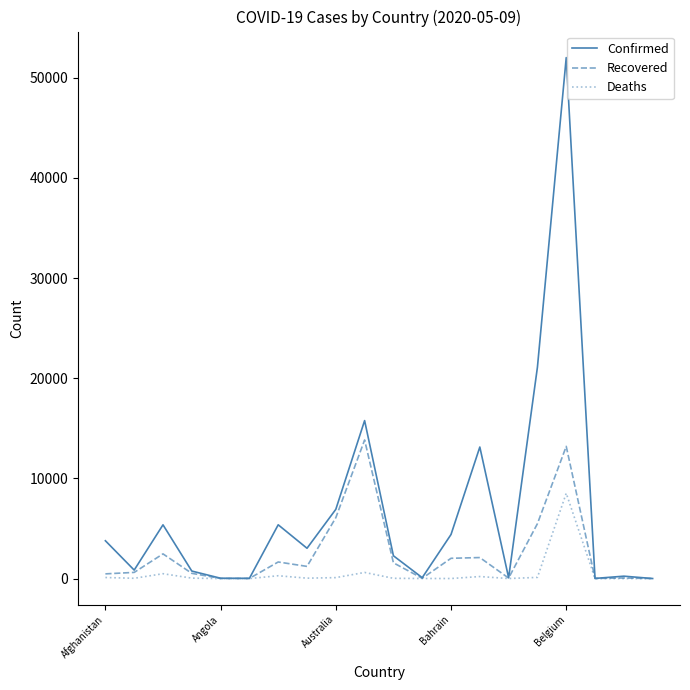

List the series in order of their peak value, highest first.

Confirmed, Recovered, Deaths